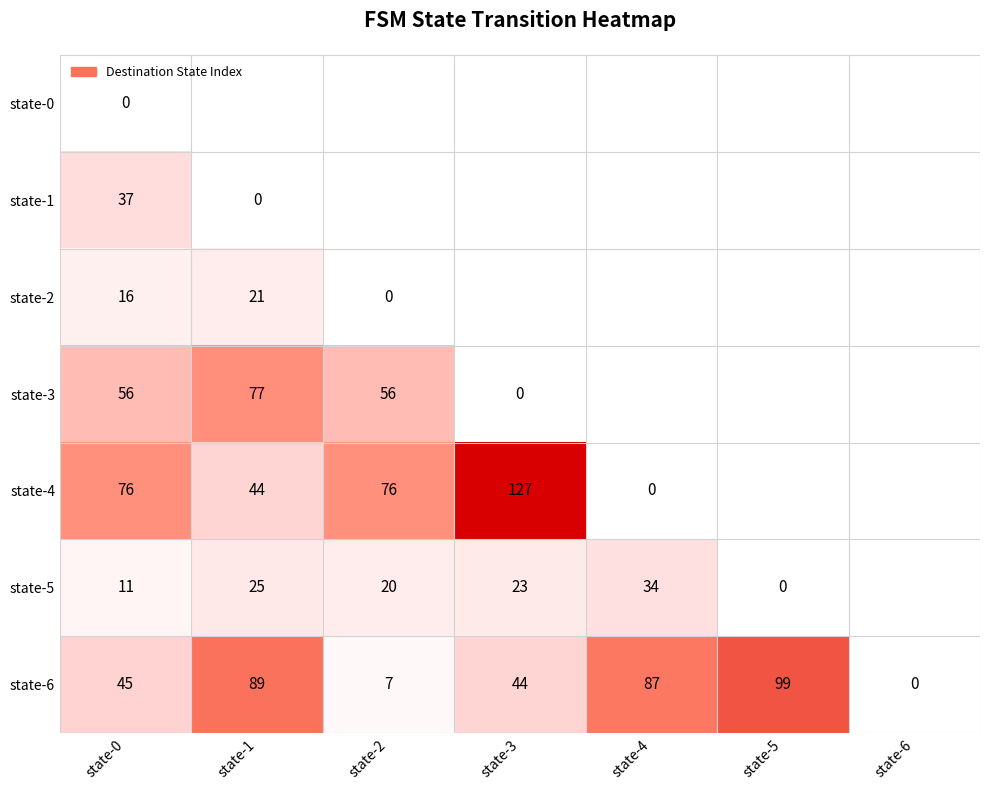

What is the difference between the highest and lowest values at state-0?

76